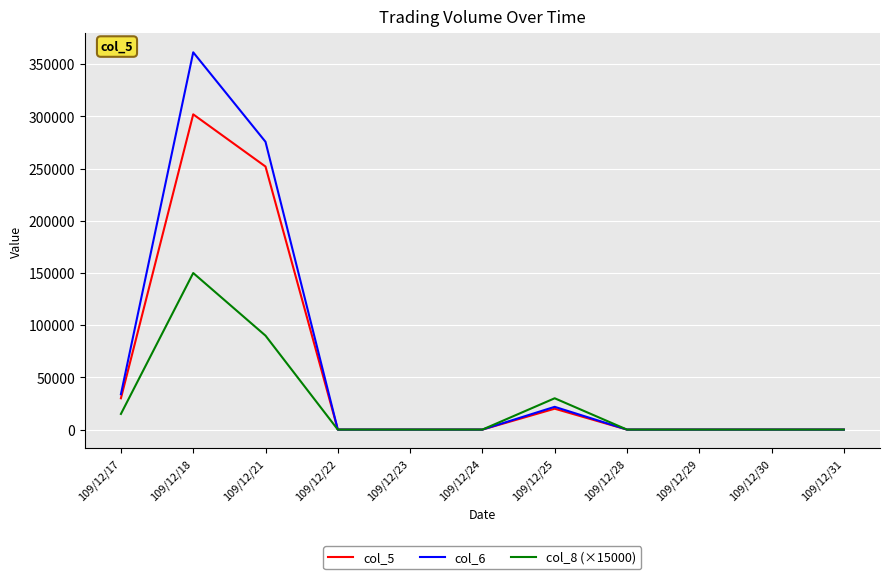

Which series has the widest spread of values?

col_6